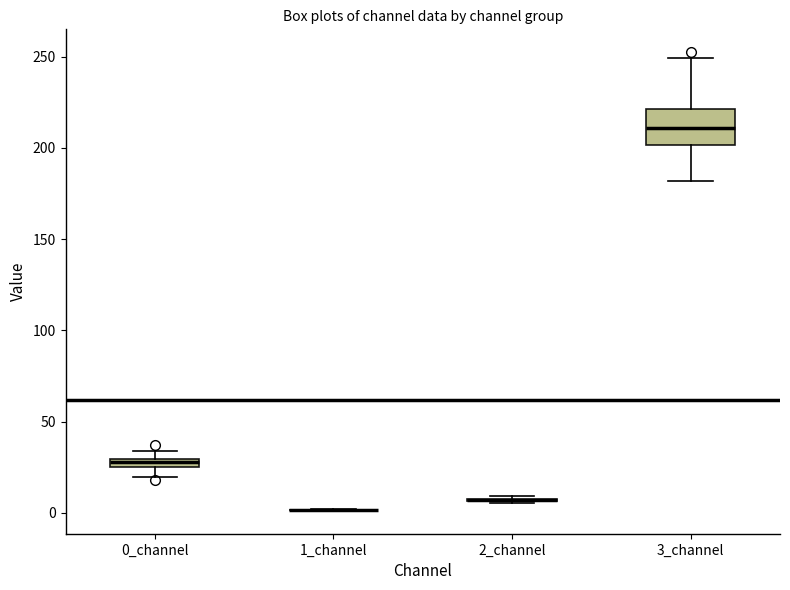

Which box is the tallest, from its lower edge to its upper edge?

3_channel